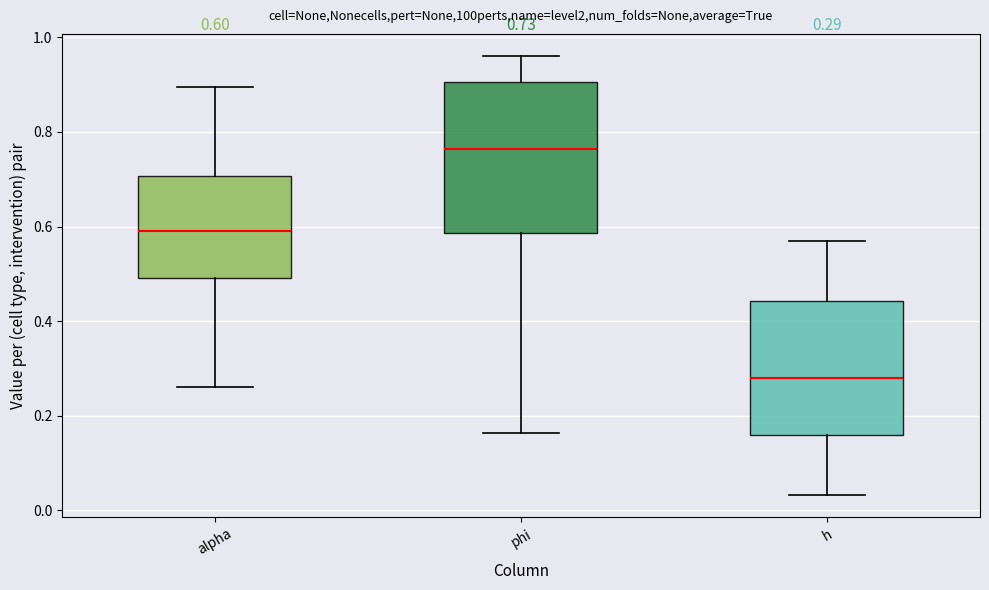

Which box has the lowest median line?

h